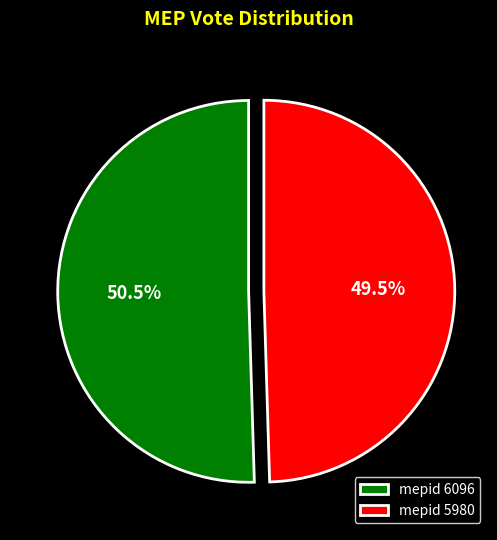

To the nearest percent, what is the difference between the largest and smallest slice percentages?

1%